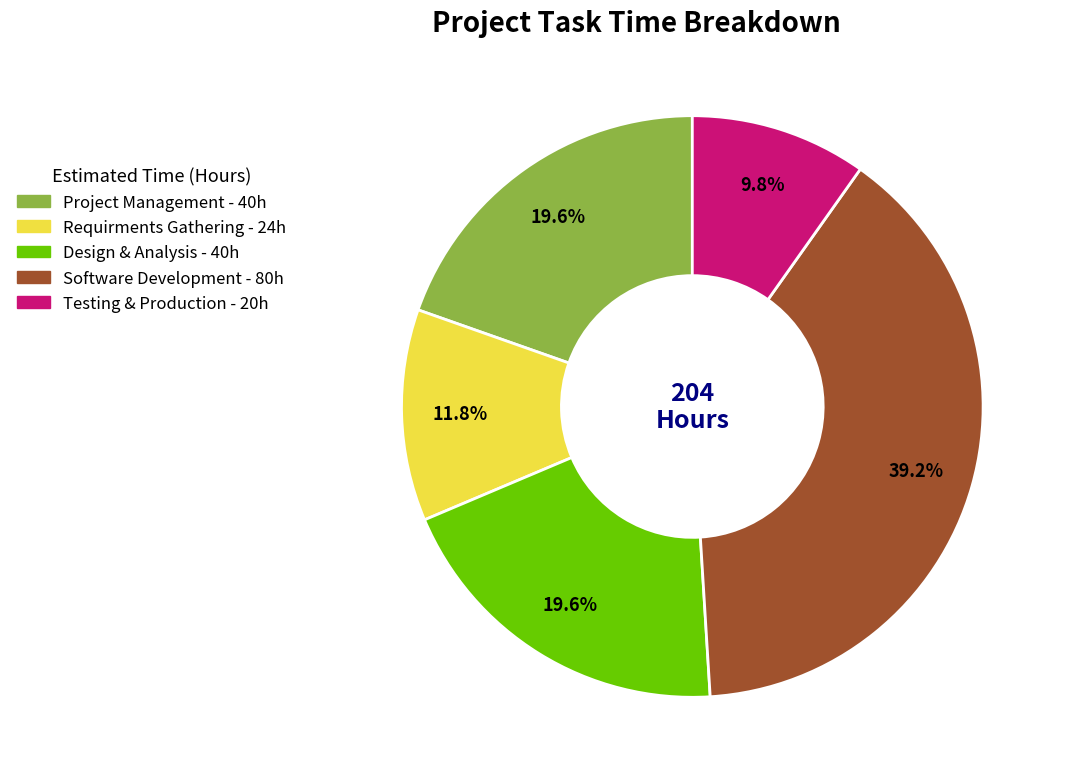

Does any single category account for the majority?

No